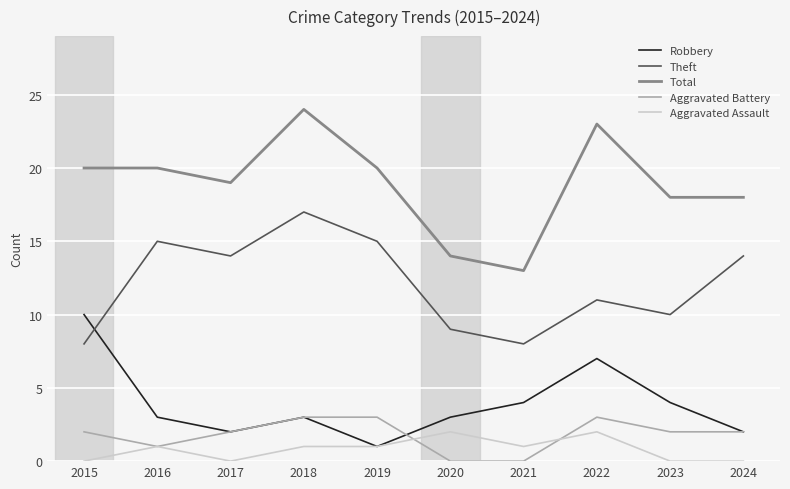

What is the difference between the second highest and minimum values in the Aggravated Battery series?

3